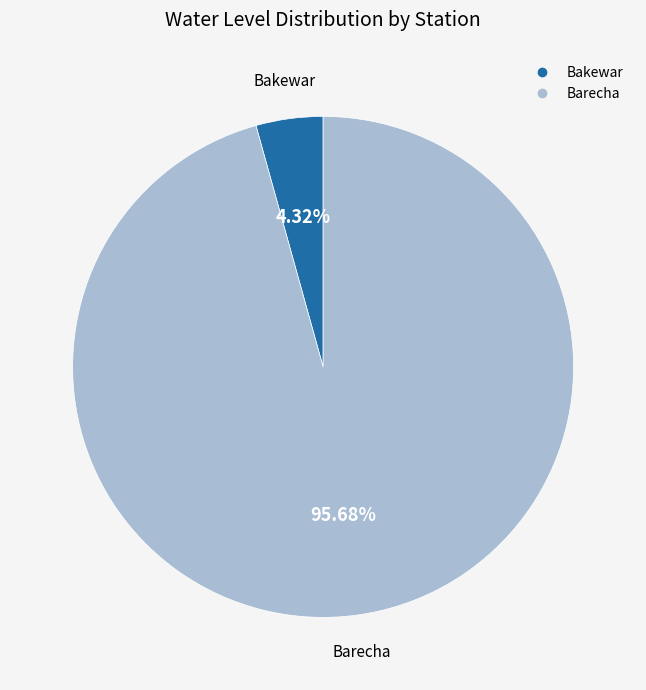

Which category has the biggest portion of the pie?

Barecha